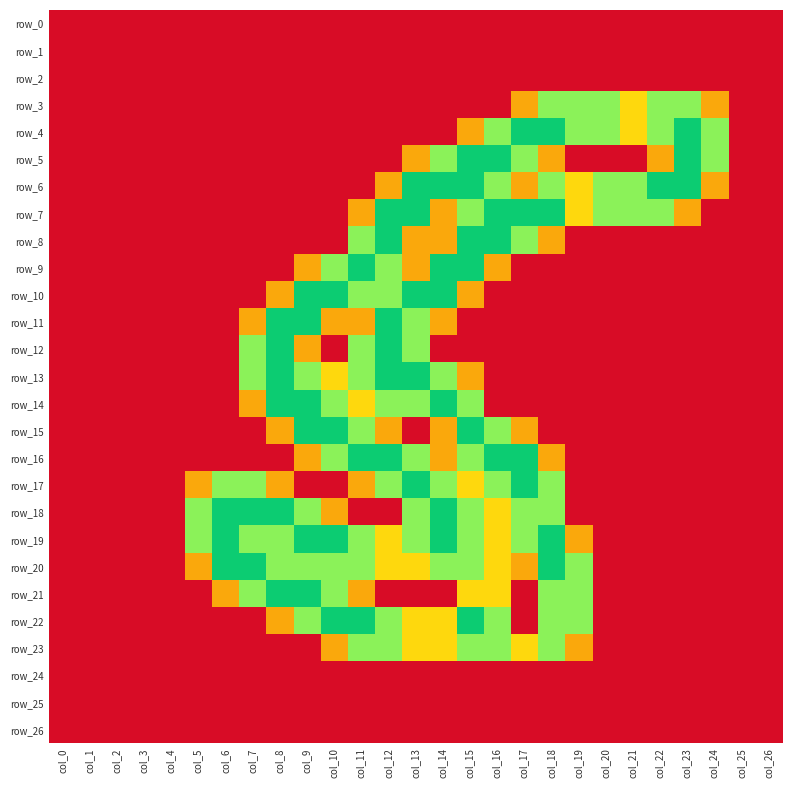

Reading left to right, list all the values displayed in this chart.

row_0: col_0=0.0	col_1=0.0	col_2=0.0	col_3=0.0	col_4=0.0	col_5=0.0	col_6=0.0	col_7=0.0	col_8=0.0	col_9=0.0	col_10=0.0	col_11=0.0	col_12=0.0	col_13=0.0	col_14=0.0	col_15=0.0	col_16=0.0	col_17=0.0	col_18=0.0	col_19=0.0	col_20=0.0	col_21=0.0	col_22=0.0	col_23=0.0	col_24=0.0	col_25=0.0	col_26=0.0
row_1: col_0=0.0	col_1=0.0	col_2=0.0	col_3=0.0	col_4=0.0	col_5=0.0	col_6=0.0	col_7=0.0	col_8=0.0	col_9=0.0	col_10=0.0	col_11=0.0	col_12=0.0	col_13=0.0	col_14=0.0	col_15=0.0	col_16=0.0	col_17=0.0	col_18=0.0	col_19=0.0	col_20=0.0	col_21=0.0	col_22=0.0	col_23=0.0	col_24=0.0	col_25=0.0	col_26=0.0
row_2: col_0=0.0	col_1=0.0	col_2=0.0	col_3=0.0	col_4=0.0	col_5=0.0	col_6=0.0	col_7=0.0	col_8=0.0	col_9=0.0	col_10=0.0	col_11=0.0	col_12=0.0	col_13=0.0	col_14=0.0	col_15=0.0	col_16=0.0	col_17=0.0	col_18=0.0	col_19=0.0	col_20=0.0	col_21=0.0	col_22=0.0	col_23=0.0	col_24=0.0	col_25=0.0	col_26=0.0
row_3: col_0=0.0	col_1=0.0	col_2=0.0	col_3=0.0	col_4=0.0	col_5=0.0	col_6=0.0	col_7=0.0	col_8=0.0	col_9=0.0	col_10=0.0	col_11=0.0	col_12=0.0	col_13=0.0	col_14=0.0	col_15=0.0	col_16=0.0	col_17=0.8	col_18=1.5	col_19=1.5	col_20=1.5	col_21=1.0	col_22=1.5	col_23=1.5	col_24=0.8	col_25=0.0	col_26=0.0
row_4: col_0=0.0	col_1=0.0	col_2=0.0	col_3=0.0	col_4=0.0	col_5=0.0	col_6=0.0	col_7=0.0	col_8=0.0	col_9=0.0	col_10=0.0	col_11=0.0	col_12=0.0	col_13=0.0	col_14=0.0	col_15=0.8	col_16=1.5	col_17=2.0	col_18=2.0	col_19=1.5	col_20=1.5	col_21=1.0	col_22=1.5	col_23=2.0	col_24=1.5	col_25=0.0	col_26=0.0
row_5: col_0=0.0	col_1=0.0	col_2=0.0	col_3=0.0	col_4=0.0	col_5=0.0	col_6=0.0	col_7=0.0	col_8=0.0	col_9=0.0	col_10=0.0	col_11=0.0	col_12=0.0	col_13=0.8	col_14=1.5	col_15=2.0	col_16=2.0	col_17=1.5	col_18=0.8	col_19=0.0	col_20=0.0	col_21=0.0	col_22=0.8	col_23=2.0	col_24=1.5	col_25=0.0	col_26=0.0
row_6: col_0=0.0	col_1=0.0	col_2=0.0	col_3=0.0	col_4=0.0	col_5=0.0	col_6=0.0	col_7=0.0	col_8=0.0	col_9=0.0	col_10=0.0	col_11=0.0	col_12=0.8	col_13=2.0	col_14=2.0	col_15=2.0	col_16=1.5	col_17=0.8	col_18=1.5	col_19=1.0	col_20=1.5	col_21=1.5	col_22=2.0	col_23=2.0	col_24=0.8	col_25=0.0	col_26=0.0
row_7: col_0=0.0	col_1=0.0	col_2=0.0	col_3=0.0	col_4=0.0	col_5=0.0	col_6=0.0	col_7=0.0	col_8=0.0	col_9=0.0	col_10=0.0	col_11=0.8	col_12=2.0	col_13=2.0	col_14=0.8	col_15=1.5	col_16=2.0	col_17=2.0	col_18=2.0	col_19=1.0	col_20=1.5	col_21=1.5	col_22=1.5	col_23=0.8	col_24=0.0	col_25=0.0	col_26=0.0
row_8: col_0=0.0	col_1=0.0	col_2=0.0	col_3=0.0	col_4=0.0	col_5=0.0	col_6=0.0	col_7=0.0	col_8=0.0	col_9=0.0	col_10=0.0	col_11=1.5	col_12=2.0	col_13=0.8	col_14=0.8	col_15=2.0	col_16=2.0	col_17=1.5	col_18=0.8	col_19=0.0	col_20=0.0	col_21=0.0	col_22=0.0	col_23=0.0	col_24=0.0	col_25=0.0	col_26=0.0
row_9: col_0=0.0	col_1=0.0	col_2=0.0	col_3=0.0	col_4=0.0	col_5=0.0	col_6=0.0	col_7=0.0	col_8=0.0	col_9=0.8	col_10=1.5	col_11=2.0	col_12=1.5	col_13=0.8	col_14=2.0	col_15=2.0	col_16=0.8	col_17=0.0	col_18=0.0	col_19=0.0	col_20=0.0	col_21=0.0	col_22=0.0	col_23=0.0	col_24=0.0	col_25=0.0	col_26=0.0
row_10: col_0=0.0	col_1=0.0	col_2=0.0	col_3=0.0	col_4=0.0	col_5=0.0	col_6=0.0	col_7=0.0	col_8=0.8	col_9=2.0	col_10=2.0	col_11=1.5	col_12=1.5	col_13=2.0	col_14=2.0	col_15=0.8	col_16=0.0	col_17=0.0	col_18=0.0	col_19=0.0	col_20=0.0	col_21=0.0	col_22=0.0	col_23=0.0	col_24=0.0	col_25=0.0	col_26=0.0
row_11: col_0=0.0	col_1=0.0	col_2=0.0	col_3=0.0	col_4=0.0	col_5=0.0	col_6=0.0	col_7=0.8	col_8=2.0	col_9=2.0	col_10=0.8	col_11=0.8	col_12=2.0	col_13=1.5	col_14=0.8	col_15=0.0	col_16=0.0	col_17=0.0	col_18=0.0	col_19=0.0	col_20=0.0	col_21=0.0	col_22=0.0	col_23=0.0	col_24=0.0	col_25=0.0	col_26=0.0
row_12: col_0=0.0	col_1=0.0	col_2=0.0	col_3=0.0	col_4=0.0	col_5=0.0	col_6=0.0	col_7=1.5	col_8=2.0	col_9=0.8	col_10=0.0	col_11=1.5	col_12=2.0	col_13=1.5	col_14=0.0	col_15=0.0	col_16=0.0	col_17=0.0	col_18=0.0	col_19=0.0	col_20=0.0	col_21=0.0	col_22=0.0	col_23=0.0	col_24=0.0	col_25=0.0	col_26=0.0
row_13: col_0=0.0	col_1=0.0	col_2=0.0	col_3=0.0	col_4=0.0	col_5=0.0	col_6=0.0	col_7=1.5	col_8=2.0	col_9=1.5	col_10=1.0	col_11=1.5	col_12=2.0	col_13=2.0	col_14=1.5	col_15=0.8	col_16=0.0	col_17=0.0	col_18=0.0	col_19=0.0	col_20=0.0	col_21=0.0	col_22=0.0	col_23=0.0	col_24=0.0	col_25=0.0	col_26=0.0
row_14: col_0=0.0	col_1=0.0	col_2=0.0	col_3=0.0	col_4=0.0	col_5=0.0	col_6=0.0	col_7=0.8	col_8=2.0	col_9=2.0	col_10=1.5	col_11=1.0	col_12=1.5	col_13=1.5	col_14=2.0	col_15=1.5	col_16=0.0	col_17=0.0	col_18=0.0	col_19=0.0	col_20=0.0	col_21=0.0	col_22=0.0	col_23=0.0	col_24=0.0	col_25=0.0	col_26=0.0
row_15: col_0=0.0	col_1=0.0	col_2=0.0	col_3=0.0	col_4=0.0	col_5=0.0	col_6=0.0	col_7=0.0	col_8=0.8	col_9=2.0	col_10=2.0	col_11=1.5	col_12=0.8	col_13=0.0	col_14=0.8	col_15=2.0	col_16=1.5	col_17=0.8	col_18=0.0	col_19=0.0	col_20=0.0	col_21=0.0	col_22=0.0	col_23=0.0	col_24=0.0	col_25=0.0	col_26=0.0
row_16: col_0=0.0	col_1=0.0	col_2=0.0	col_3=0.0	col_4=0.0	col_5=0.0	col_6=0.0	col_7=0.0	col_8=0.0	col_9=0.8	col_10=1.5	col_11=2.0	col_12=2.0	col_13=1.5	col_14=0.8	col_15=1.5	col_16=2.0	col_17=2.0	col_18=0.8	col_19=0.0	col_20=0.0	col_21=0.0	col_22=0.0	col_23=0.0	col_24=0.0	col_25=0.0	col_26=0.0
row_17: col_0=0.0	col_1=0.0	col_2=0.0	col_3=0.0	col_4=0.0	col_5=0.8	col_6=1.5	col_7=1.5	col_8=0.8	col_9=0.0	col_10=0.0	col_11=0.8	col_12=1.5	col_13=2.0	col_14=1.5	col_15=1.0	col_16=1.5	col_17=2.0	col_18=1.5	col_19=0.0	col_20=0.0	col_21=0.0	col_22=0.0	col_23=0.0	col_24=0.0	col_25=0.0	col_26=0.0
row_18: col_0=0.0	col_1=0.0	col_2=0.0	col_3=0.0	col_4=0.0	col_5=1.5	col_6=2.0	col_7=2.0	col_8=2.0	col_9=1.5	col_10=0.8	col_11=0.0	col_12=0.0	col_13=1.5	col_14=2.0	col_15=1.5	col_16=1.0	col_17=1.5	col_18=1.5	col_19=0.0	col_20=0.0	col_21=0.0	col_22=0.0	col_23=0.0	col_24=0.0	col_25=0.0	col_26=0.0
row_19: col_0=0.0	col_1=0.0	col_2=0.0	col_3=0.0	col_4=0.0	col_5=1.5	col_6=2.0	col_7=1.5	col_8=1.5	col_9=2.0	col_10=2.0	col_11=1.5	col_12=1.0	col_13=1.5	col_14=2.0	col_15=1.5	col_16=1.0	col_17=1.5	col_18=2.0	col_19=0.8	col_20=0.0	col_21=0.0	col_22=0.0	col_23=0.0	col_24=0.0	col_25=0.0	col_26=0.0
row_20: col_0=0.0	col_1=0.0	col_2=0.0	col_3=0.0	col_4=0.0	col_5=0.8	col_6=2.0	col_7=2.0	col_8=1.5	col_9=1.5	col_10=1.5	col_11=1.5	col_12=1.0	col_13=1.0	col_14=1.5	col_15=1.5	col_16=1.0	col_17=0.8	col_18=2.0	col_19=1.5	col_20=0.0	col_21=0.0	col_22=0.0	col_23=0.0	col_24=0.0	col_25=0.0	col_26=0.0
row_21: col_0=0.0	col_1=0.0	col_2=0.0	col_3=0.0	col_4=0.0	col_5=0.0	col_6=0.8	col_7=1.5	col_8=2.0	col_9=2.0	col_10=1.5	col_11=0.8	col_12=0.0	col_13=0.0	col_14=0.0	col_15=1.0	col_16=1.0	col_17=0.0	col_18=1.5	col_19=1.5	col_20=0.0	col_21=0.0	col_22=0.0	col_23=0.0	col_24=0.0	col_25=0.0	col_26=0.0
row_22: col_0=0.0	col_1=0.0	col_2=0.0	col_3=0.0	col_4=0.0	col_5=0.0	col_6=0.0	col_7=0.0	col_8=0.8	col_9=1.5	col_10=2.0	col_11=2.0	col_12=1.5	col_13=1.0	col_14=1.0	col_15=2.0	col_16=1.5	col_17=0.0	col_18=1.5	col_19=1.5	col_20=0.0	col_21=0.0	col_22=0.0	col_23=0.0	col_24=0.0	col_25=0.0	col_26=0.0
row_23: col_0=0.0	col_1=0.0	col_2=0.0	col_3=0.0	col_4=0.0	col_5=0.0	col_6=0.0	col_7=0.0	col_8=0.0	col_9=0.0	col_10=0.8	col_11=1.5	col_12=1.5	col_13=1.0	col_14=1.0	col_15=1.5	col_16=1.5	col_17=1.0	col_18=1.5	col_19=0.8	col_20=0.0	col_21=0.0	col_22=0.0	col_23=0.0	col_24=0.0	col_25=0.0	col_26=0.0
row_24: col_0=0.0	col_1=0.0	col_2=0.0	col_3=0.0	col_4=0.0	col_5=0.0	col_6=0.0	col_7=0.0	col_8=0.0	col_9=0.0	col_10=0.0	col_11=0.0	col_12=0.0	col_13=0.0	col_14=0.0	col_15=0.0	col_16=0.0	col_17=0.0	col_18=0.0	col_19=0.0	col_20=0.0	col_21=0.0	col_22=0.0	col_23=0.0	col_24=0.0	col_25=0.0	col_26=0.0
row_25: col_0=0.0	col_1=0.0	col_2=0.0	col_3=0.0	col_4=0.0	col_5=0.0	col_6=0.0	col_7=0.0	col_8=0.0	col_9=0.0	col_10=0.0	col_11=0.0	col_12=0.0	col_13=0.0	col_14=0.0	col_15=0.0	col_16=0.0	col_17=0.0	col_18=0.0	col_19=0.0	col_20=0.0	col_21=0.0	col_22=0.0	col_23=0.0	col_24=0.0	col_25=0.0	col_26=0.0
row_26: col_0=0.0	col_1=0.0	col_2=0.0	col_3=0.0	col_4=0.0	col_5=0.0	col_6=0.0	col_7=0.0	col_8=0.0	col_9=0.0	col_10=0.0	col_11=0.0	col_12=0.0	col_13=0.0	col_14=0.0	col_15=0.0	col_16=0.0	col_17=0.0	col_18=0.0	col_19=0.0	col_20=0.0	col_21=0.0	col_22=0.0	col_23=0.0	col_24=0.0	col_25=0.0	col_26=0.0